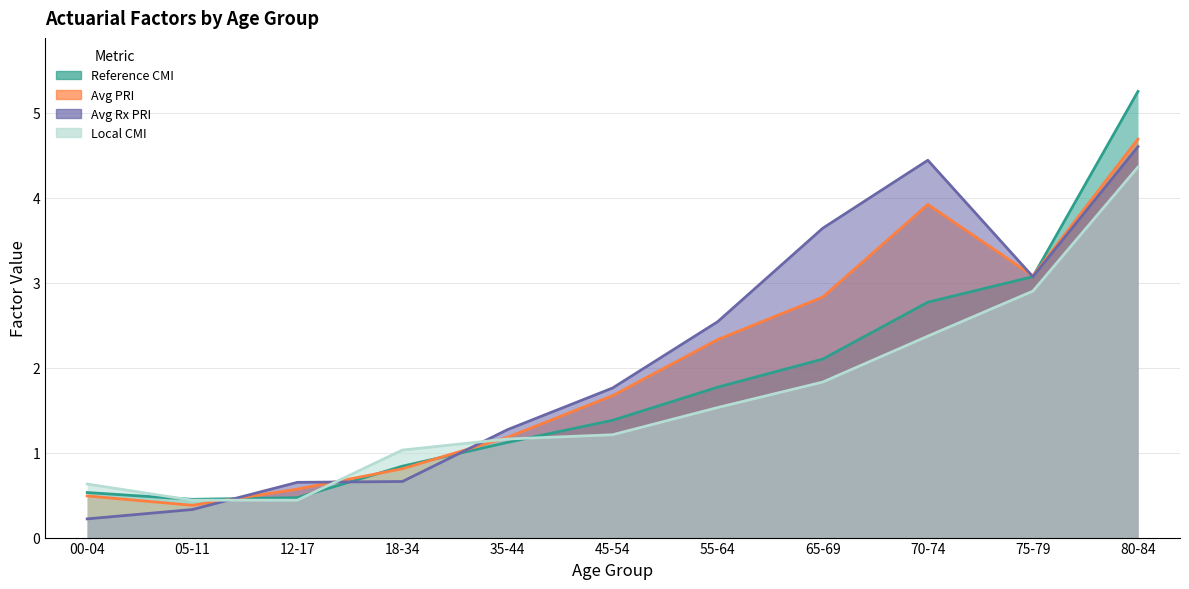

List the series in order of their peak value, highest first.

Reference CMI, Avg PRI, Avg Rx PRI, Local CMI